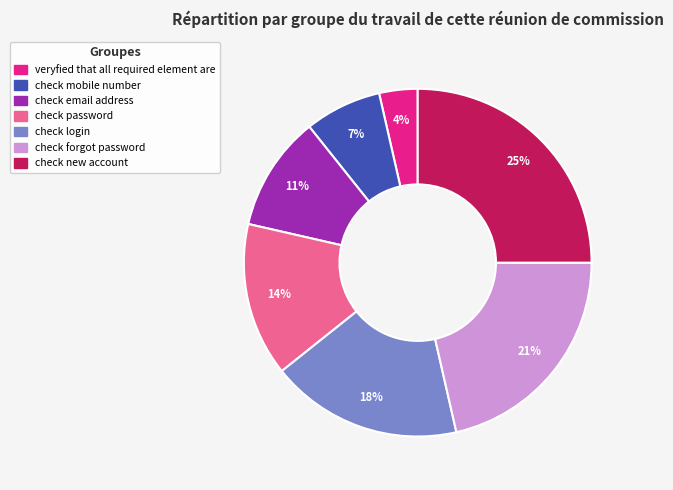

Which has a higher value, veryfied that all required element are or check mobile number?

check mobile number